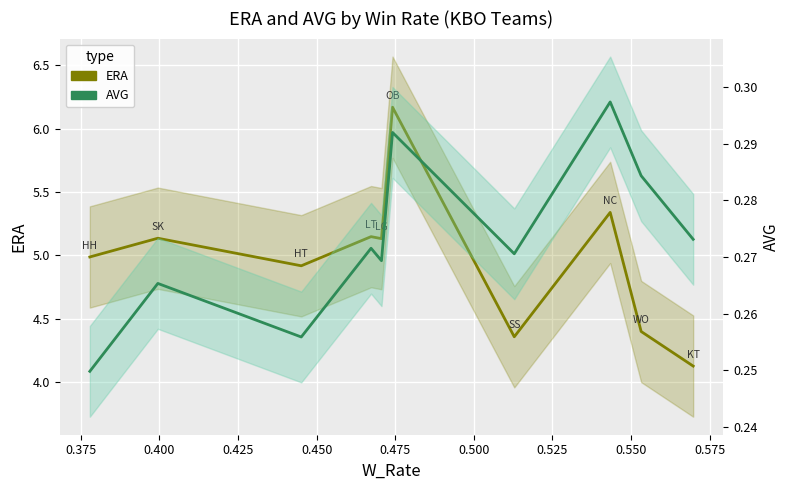

True or false: AVG and ERA cross at least once.

False